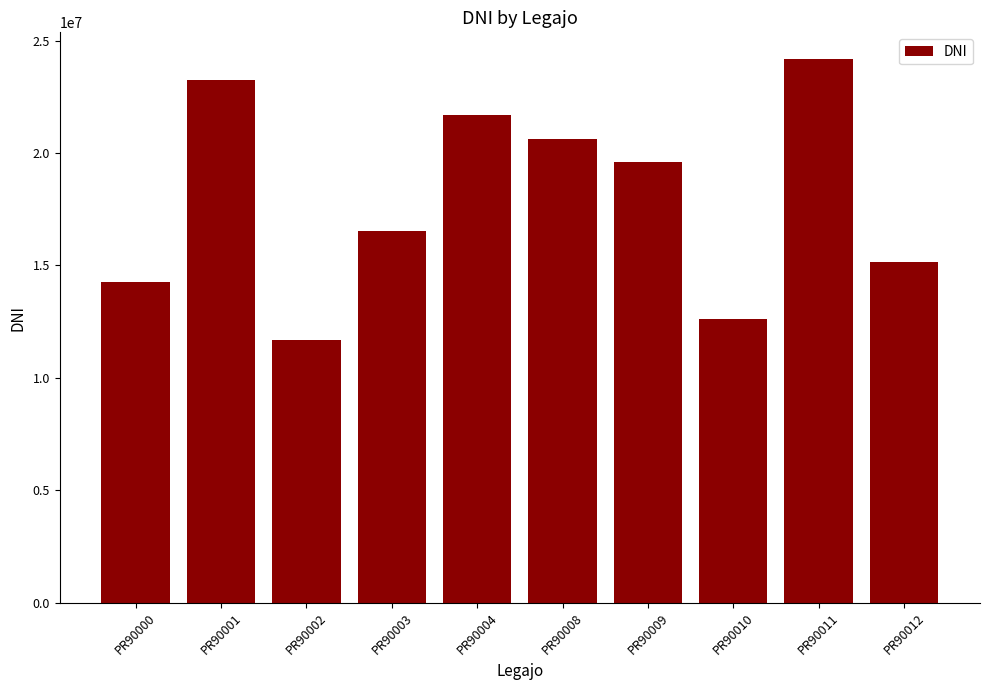

True or false: the data shows 38628818 at PR90011.

False